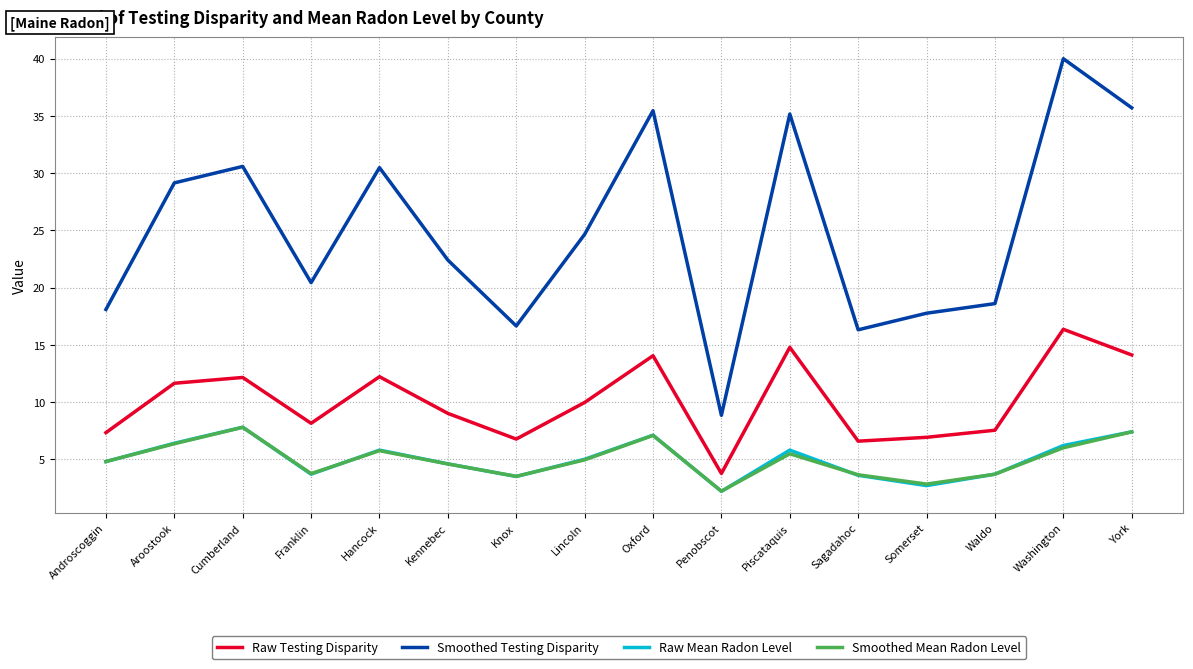

True or false: Smoothed Mean Radon Level and Raw Testing Disparity cross at least once.

False